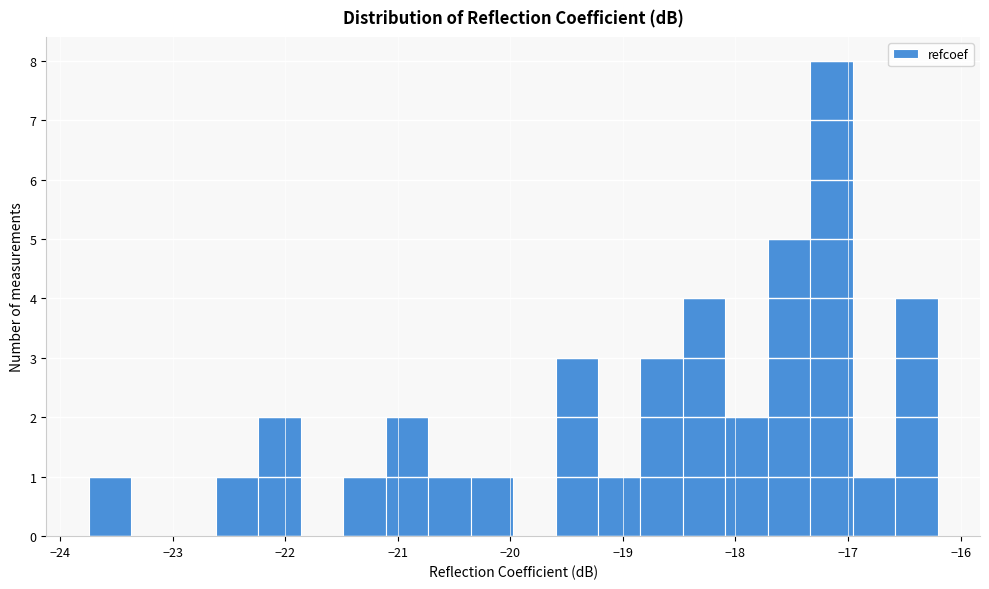

Around what value on the x-axis is the tallest bar? Give the approximate position of its centre, as read against the axis.

-17.1